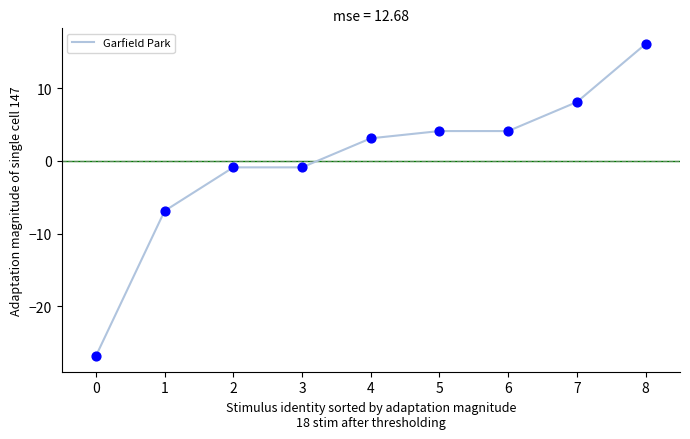

What is the change in value from 0 to 4?

+30.0